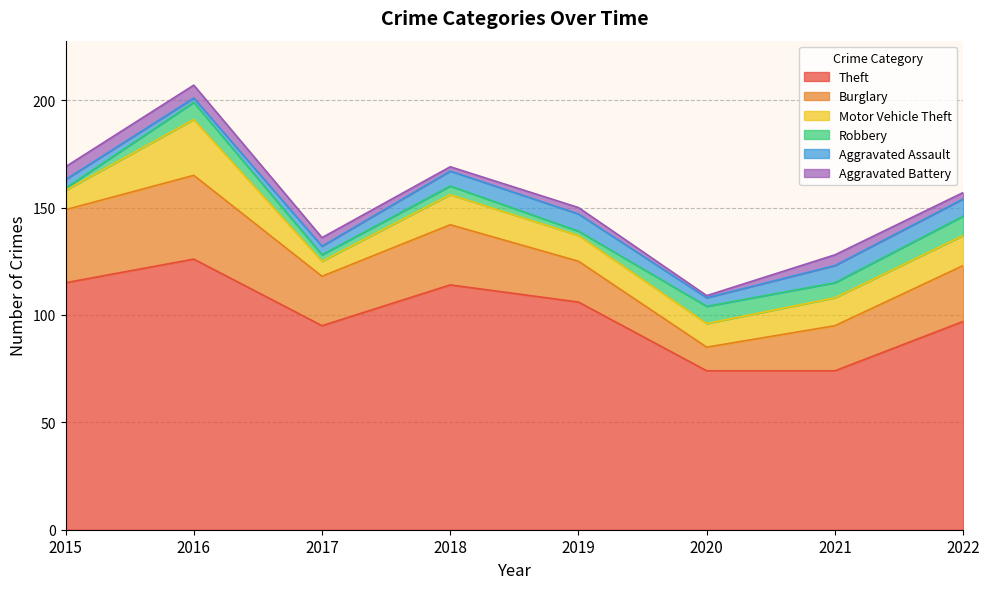

At which category is the sum across all series the highest?

2016